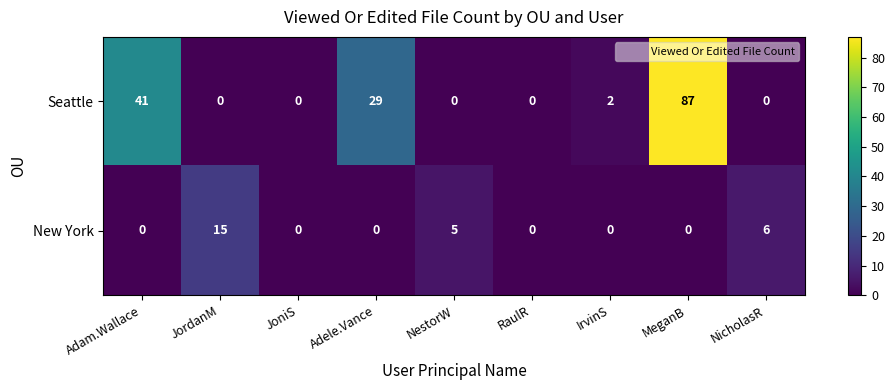

Which series has the largest range (max minus min)?

Seattle